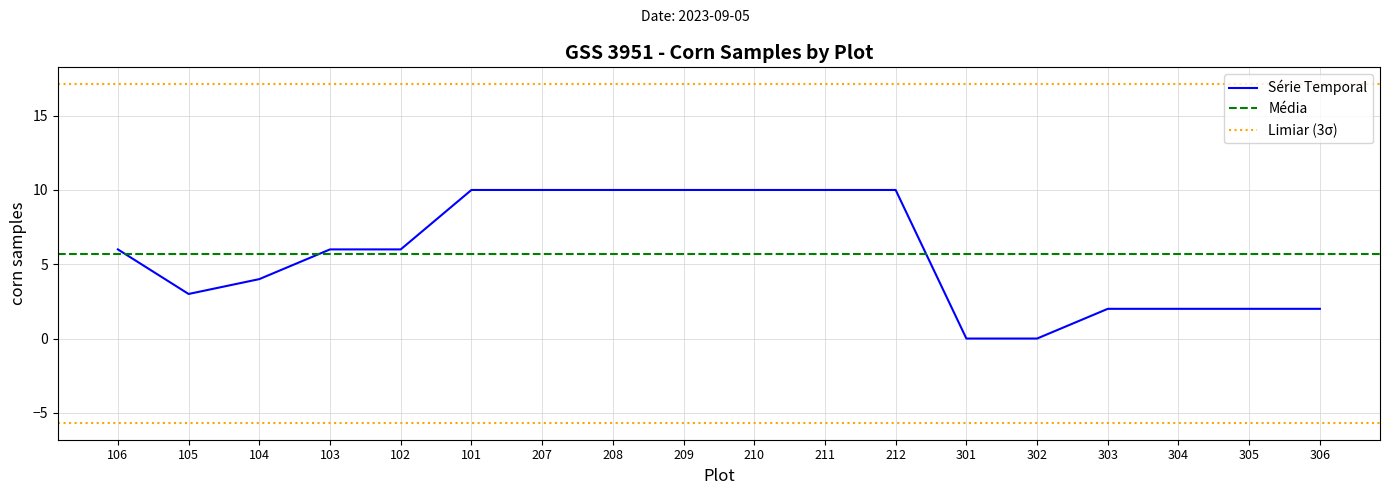

List the labels in order of value, largest first.

101, 207, 208, 209, 210, 211, 212, 106, 103, 102, 104, 105, 303, 304, 305, 306, 301, 302